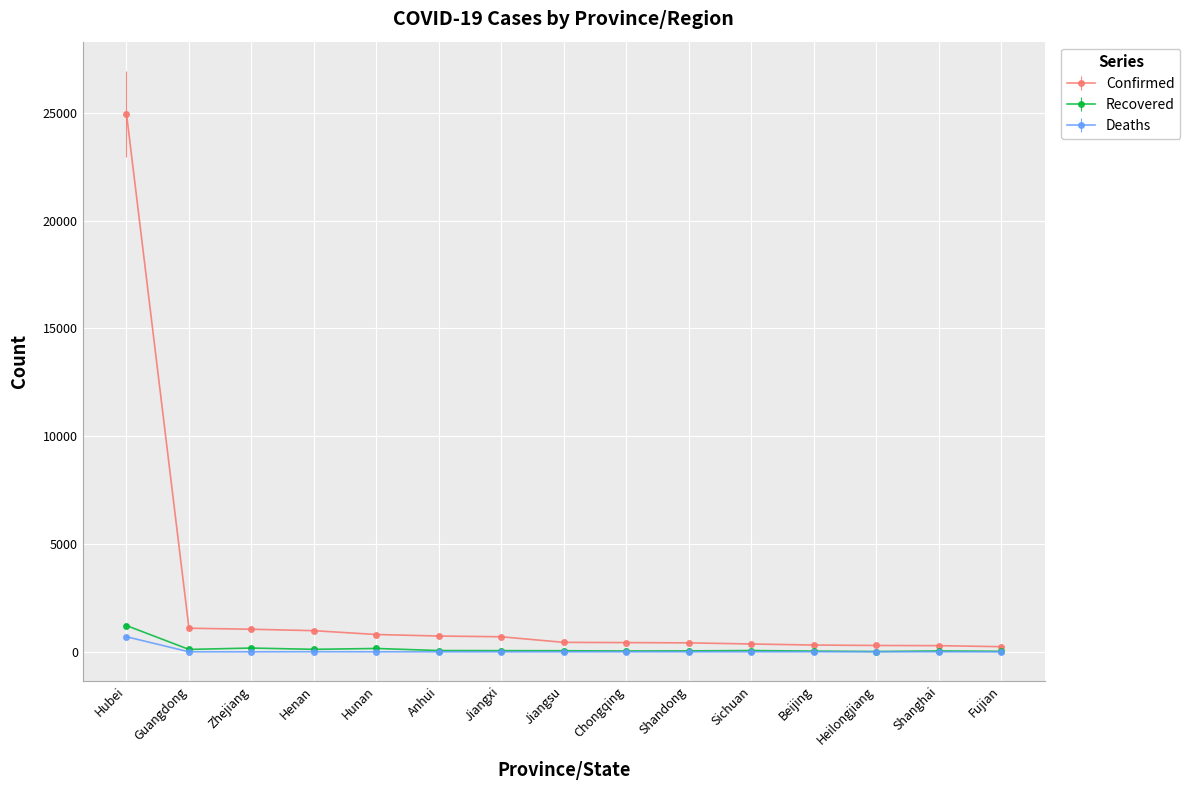

Which series has the largest range (max minus min)?

Confirmed